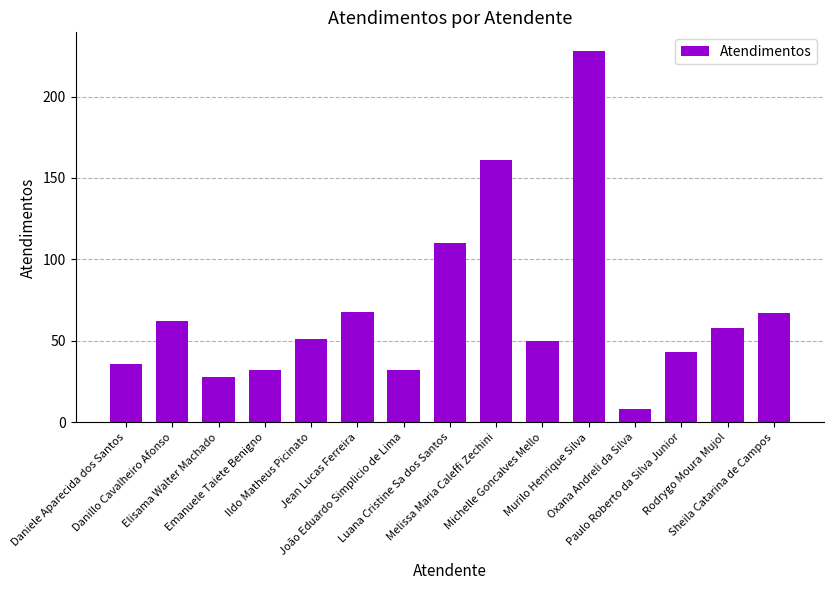

Between Danillo Cavalheiro Afonso and João Eduardo Simplicio de Lima, which is larger?

Danillo Cavalheiro Afonso